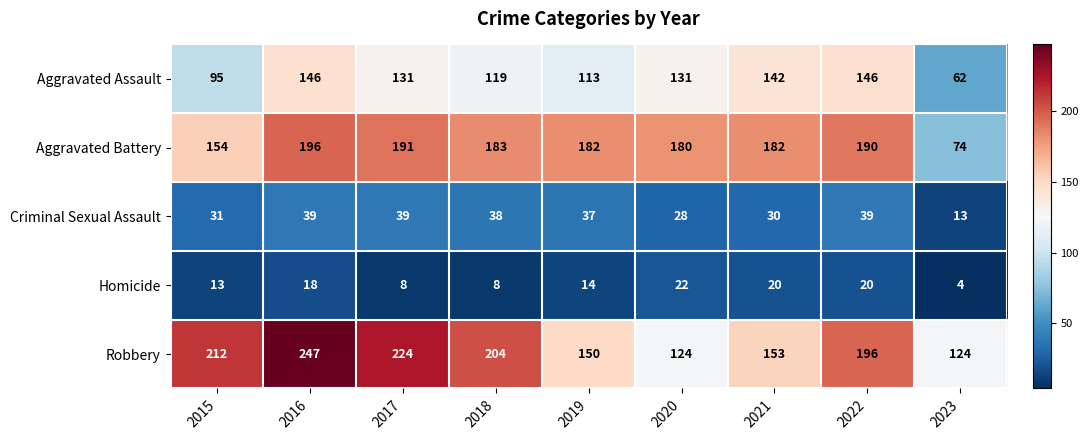

At which label does Aggravated Assault reach its minimum?

2023